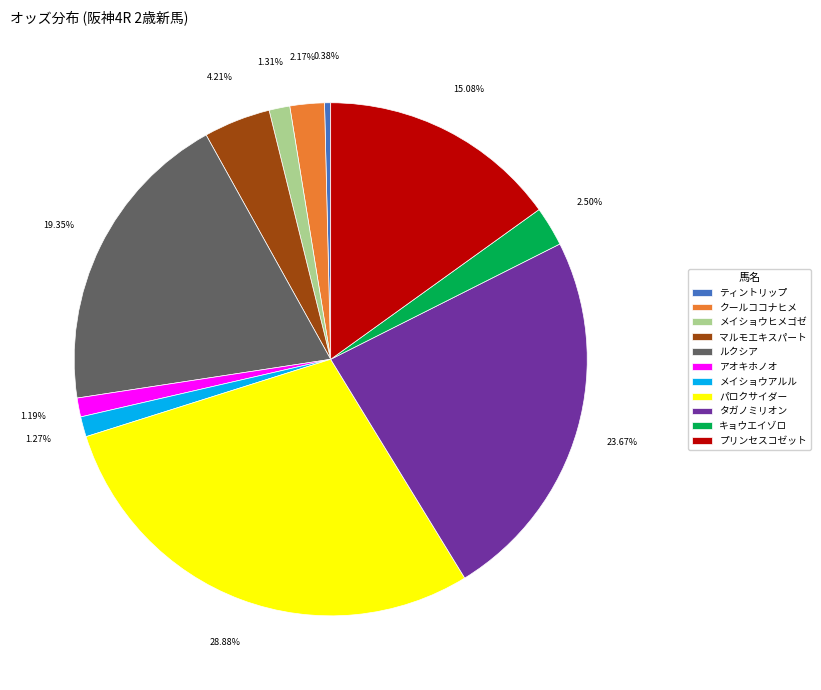

Between キョウエイゾロ and タガノミリオン, which is larger?

タガノミリオン